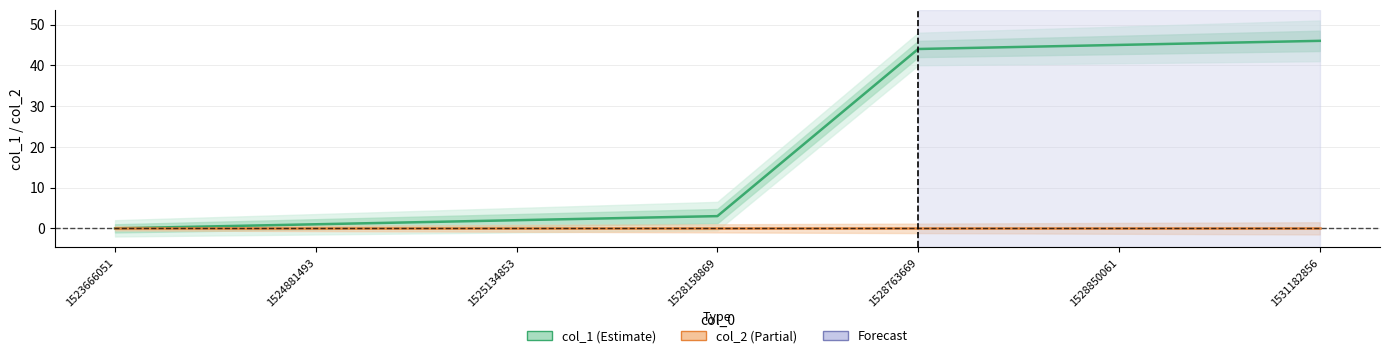

True or false: col_1 (Estimate) and col_2 (Partial) intersect in this chart.

False